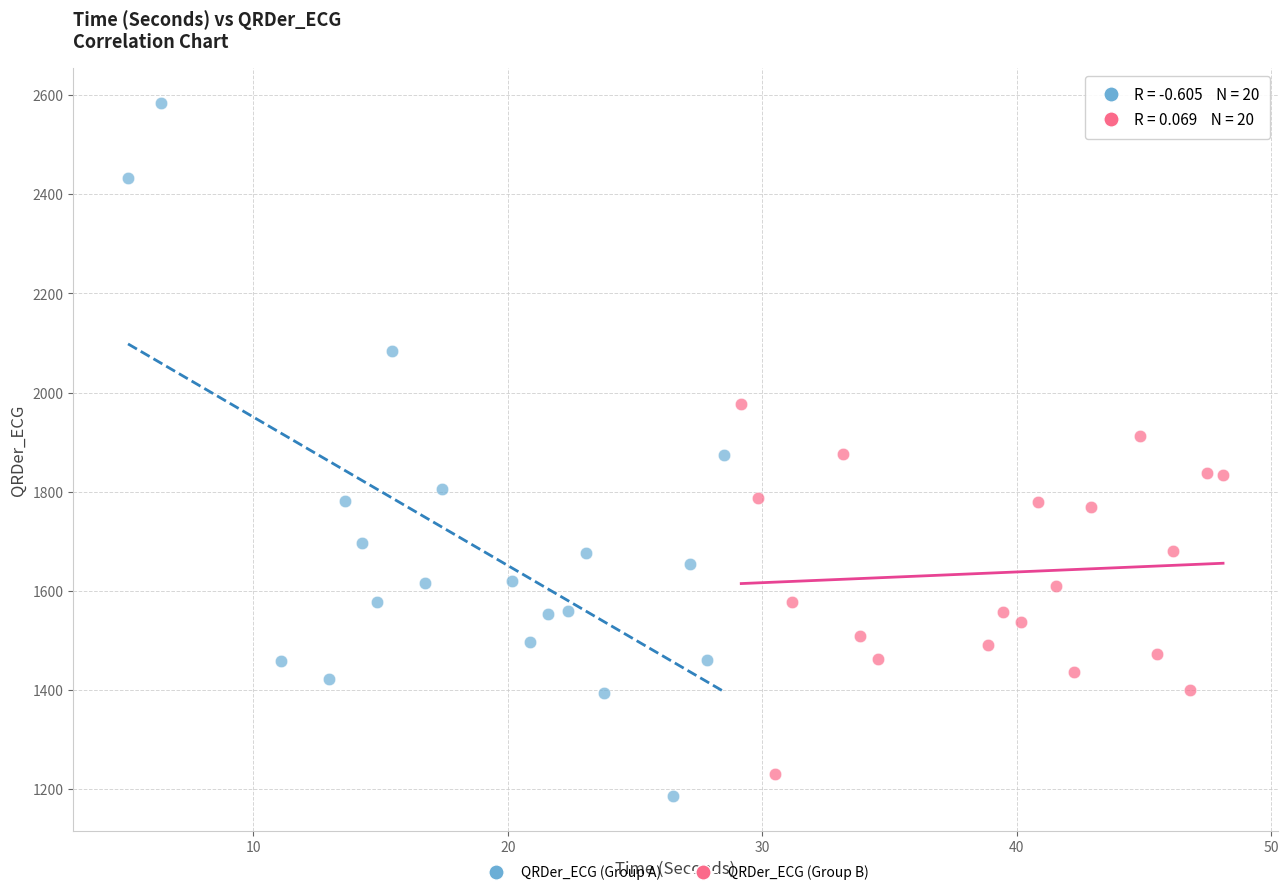

Which series has the largest Y range (max minus min)?

QRDer_ECG (Group A)